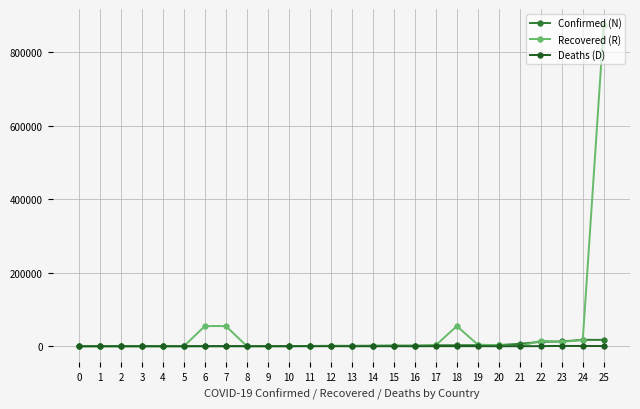

The Confirmed (N) series shows 3012 at 19. True or false?

True